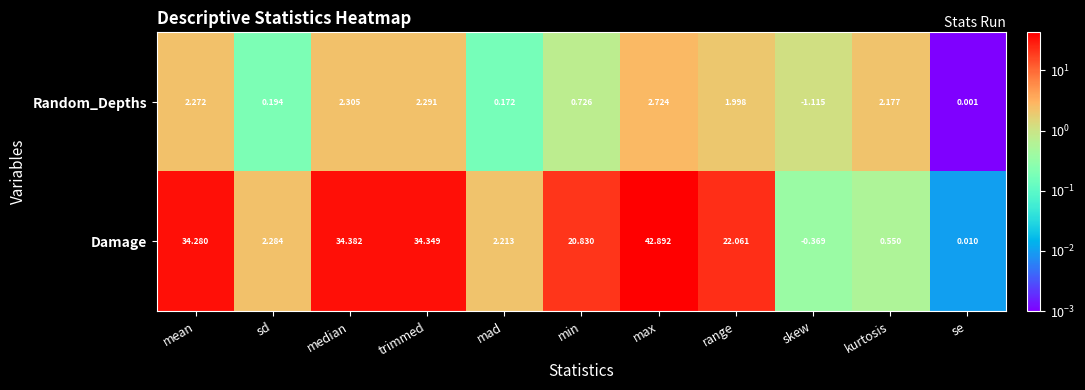

Which label corresponds to the largest value in the chart?

max